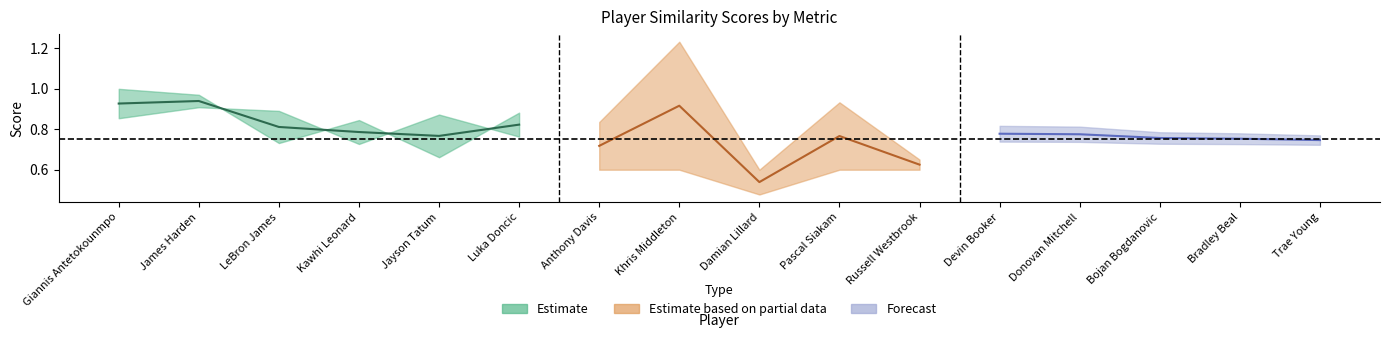

Does the chart display data point markers on the line(s)?

No